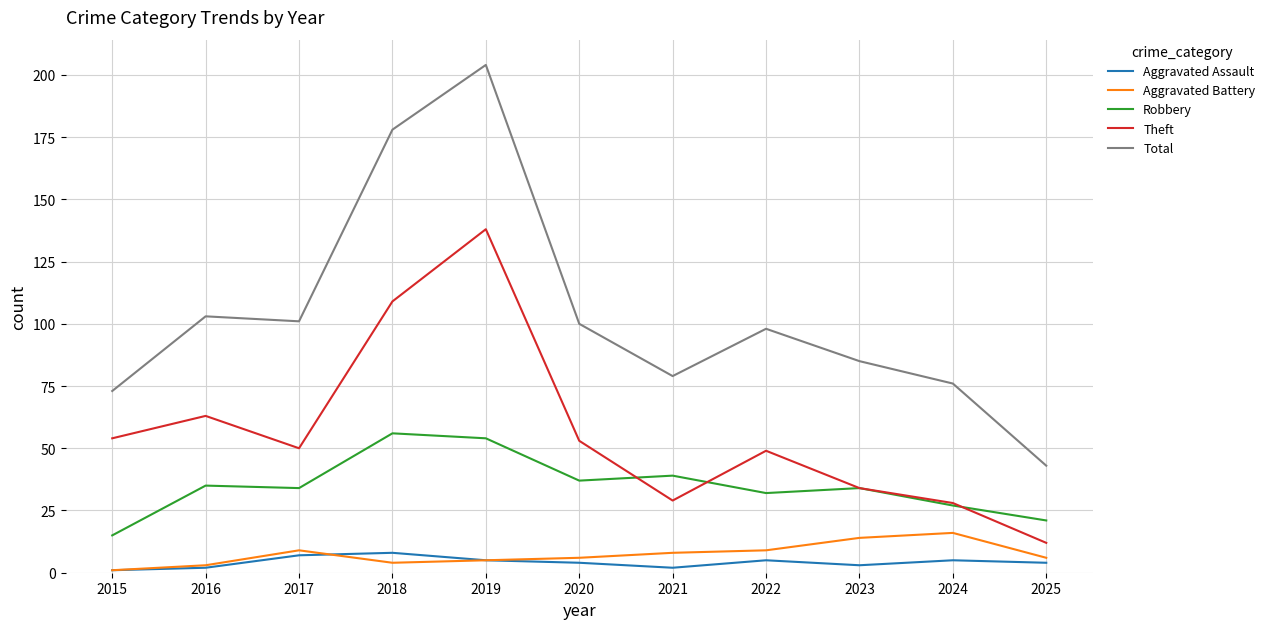

At how many categories does at least one series exceed 22?

11